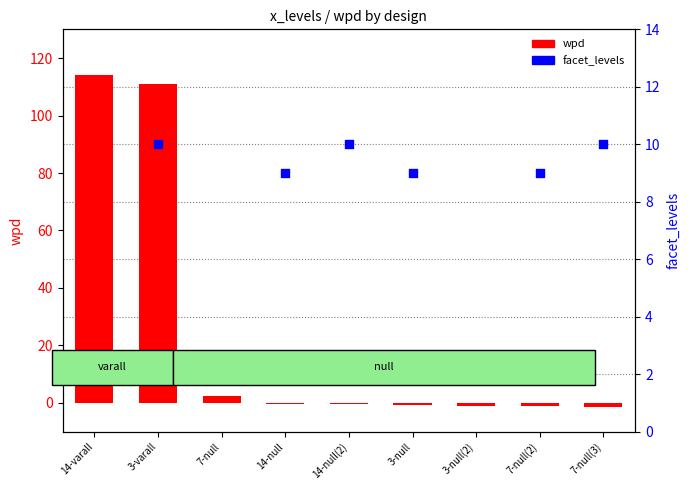

Which series has the widest spread of Y values?

wpd